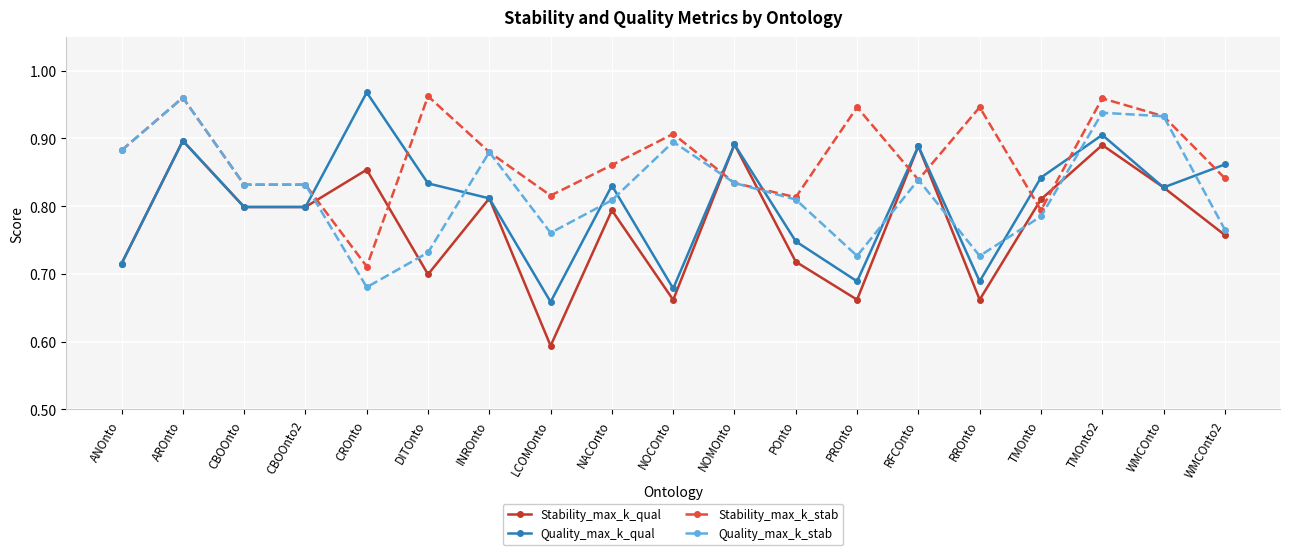

What position from the right is AROnto?

18